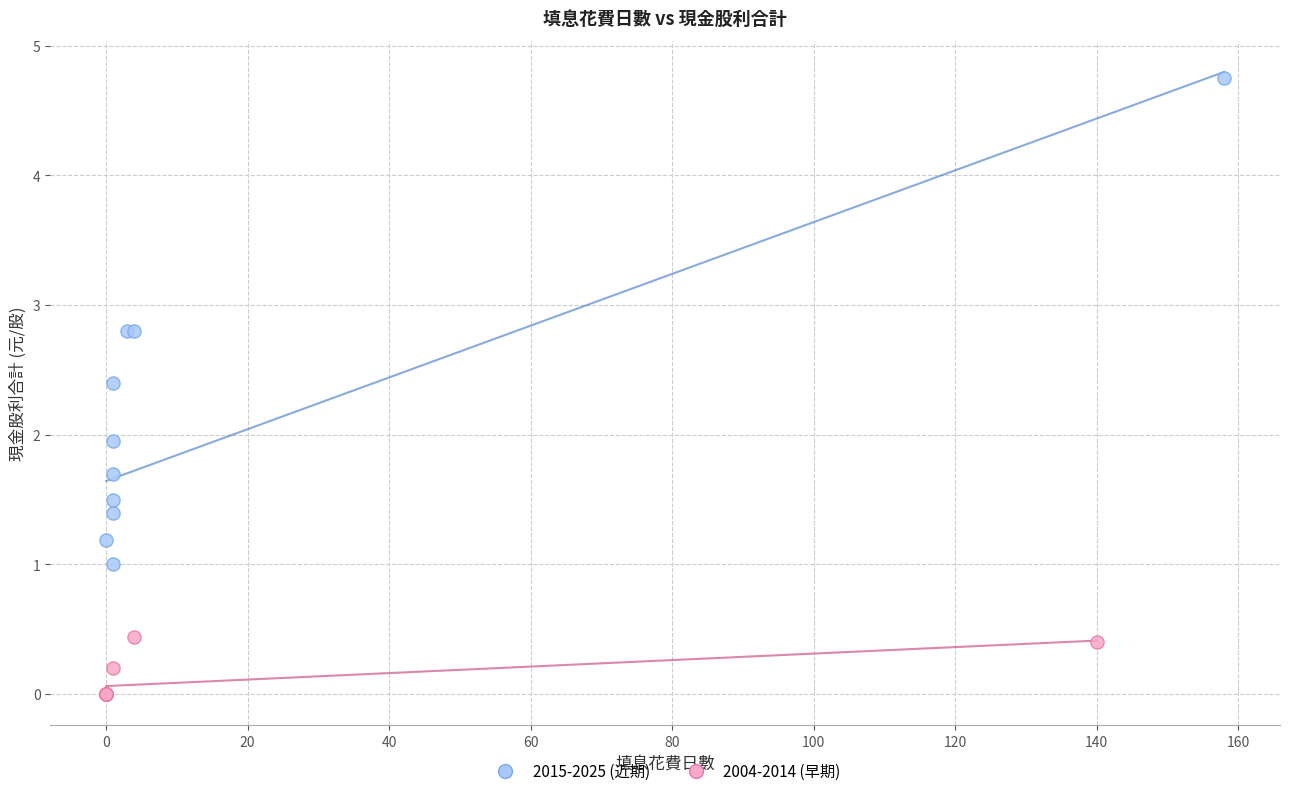

Which series has the largest Y range (max minus min)?

2015-2025 (近期)